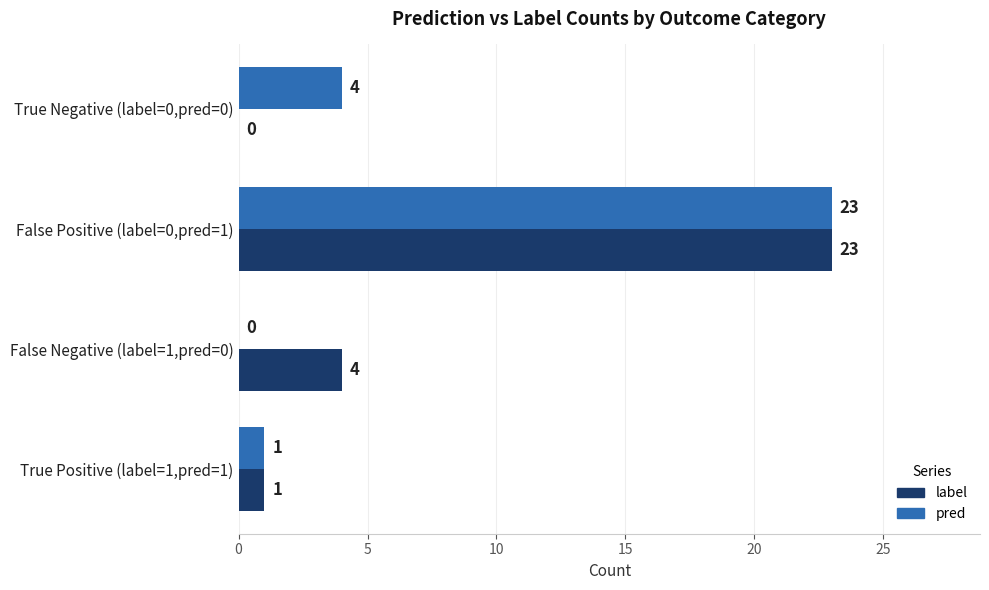

What is the sum of all label values?

28